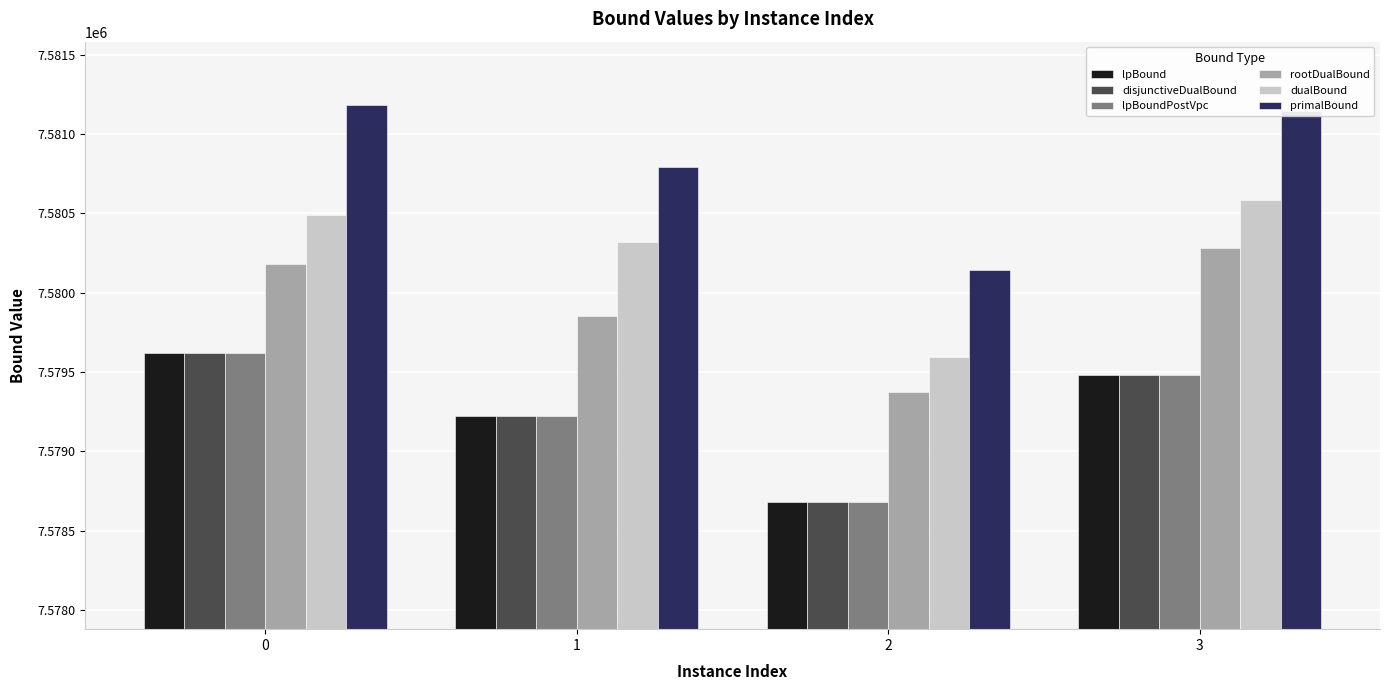

What is the approximate value of disjunctiveDualBound at 2?

7578678.4